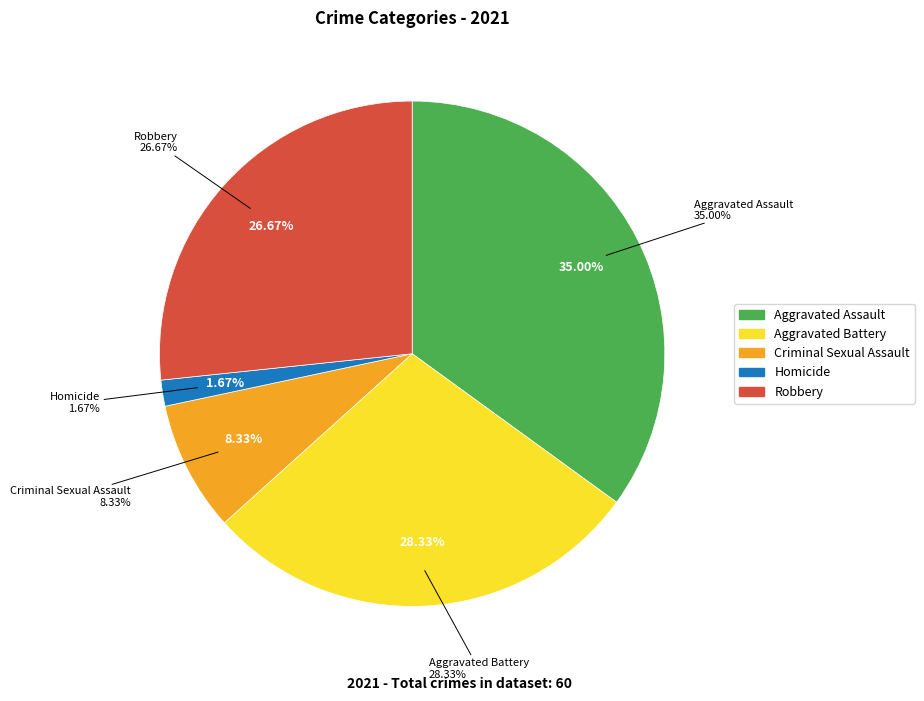

How many segments does this pie chart have?

5